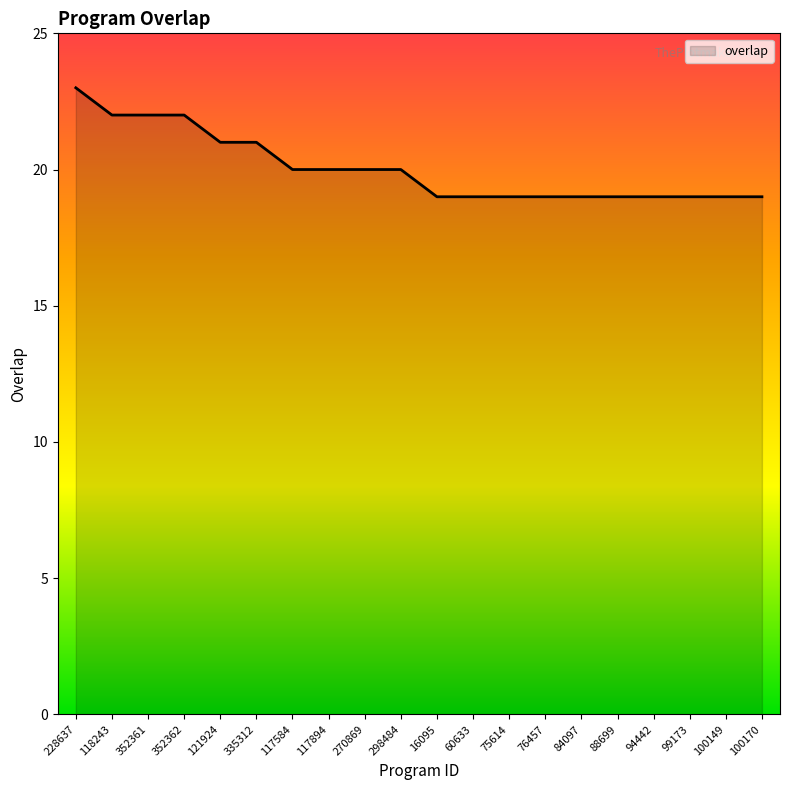

What position from the right is 118243?

19